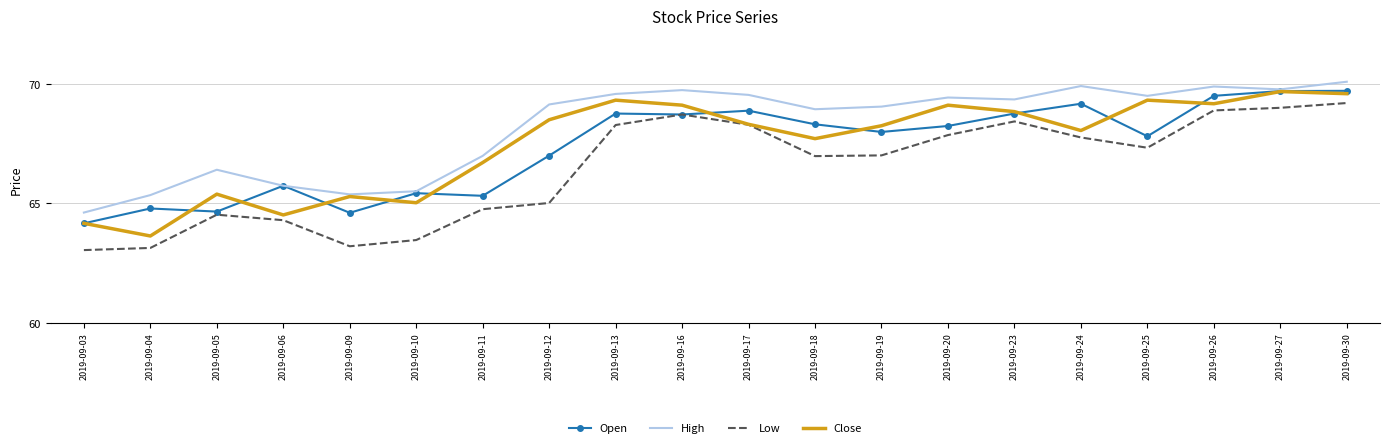

What is the total value across all series at 2019-09-11?

263.8